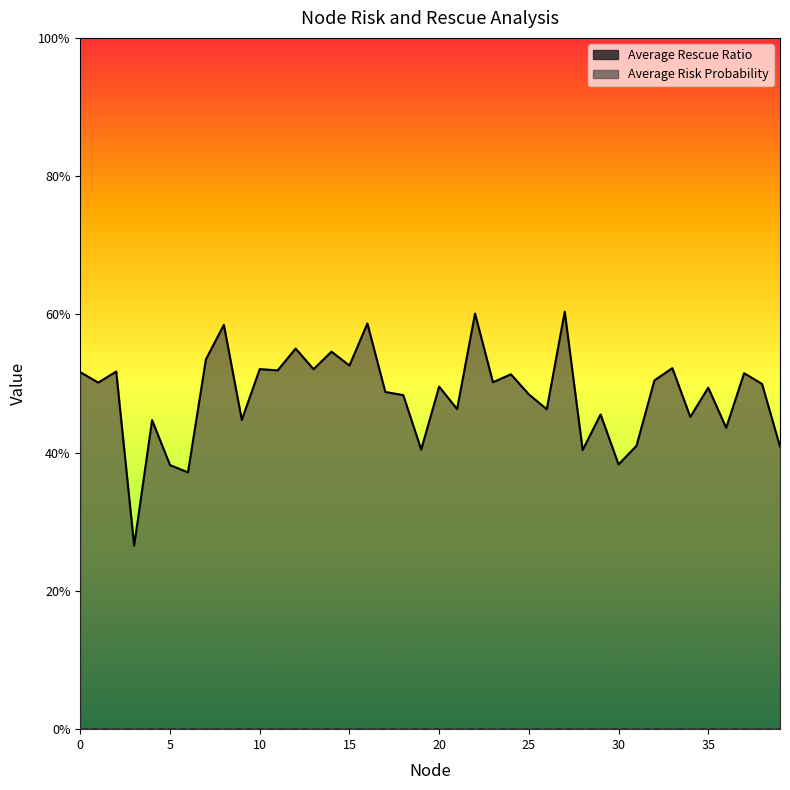

List the labels in order of value, smallest first.

3, 6, 5, 30, 28, 19, 39, 31, 36, 4, 9, 34, 29, 26, 21, 18, 25, 17, 35, 20, 38, 1, 23, 32, 24, 37, 0, 2, 11, 13, 10, 33, 15, 7, 14, 12, 8, 16, 22, 27